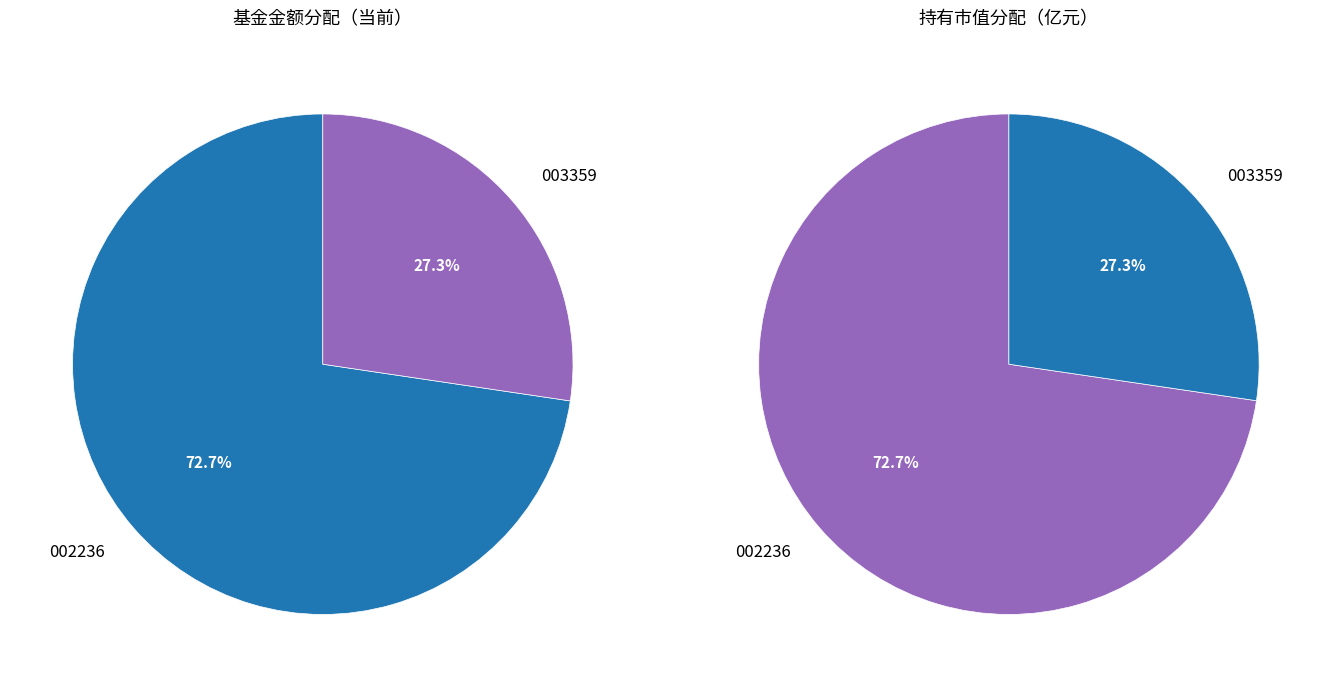

How many slices are in this pie chart?

2